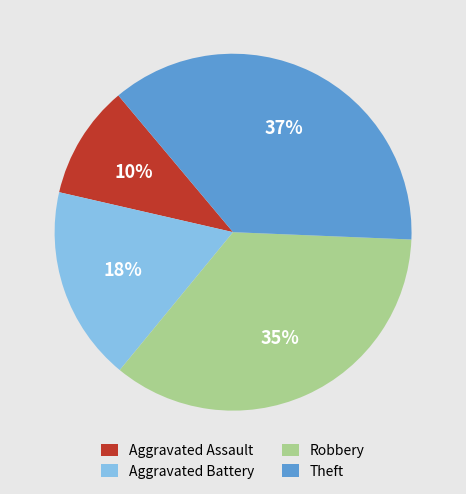

To the nearest percent, what percentage of the pie is Robbery?

35%